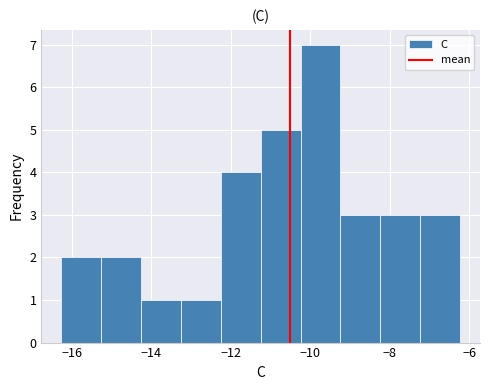

Reading left to right, list every bar in this chart as the range it spans on the x-axis followed by its height. Neither the bar edges nor the heights are printed on the chart, so give them approximately, as read against the axes.

-16.2 to -15.2: 2
-15.2 to -14.2: 2
-14.2 to -13.2: 1
-13.2 to -12.2: 1
-12.2 to -11.2: 4
-11.2 to -10.2: 5
-10.2 to -9.2: 7
-9.2 to -8.2: 3
-8.2 to -7.2: 3
-7.2 to -6.2: 3